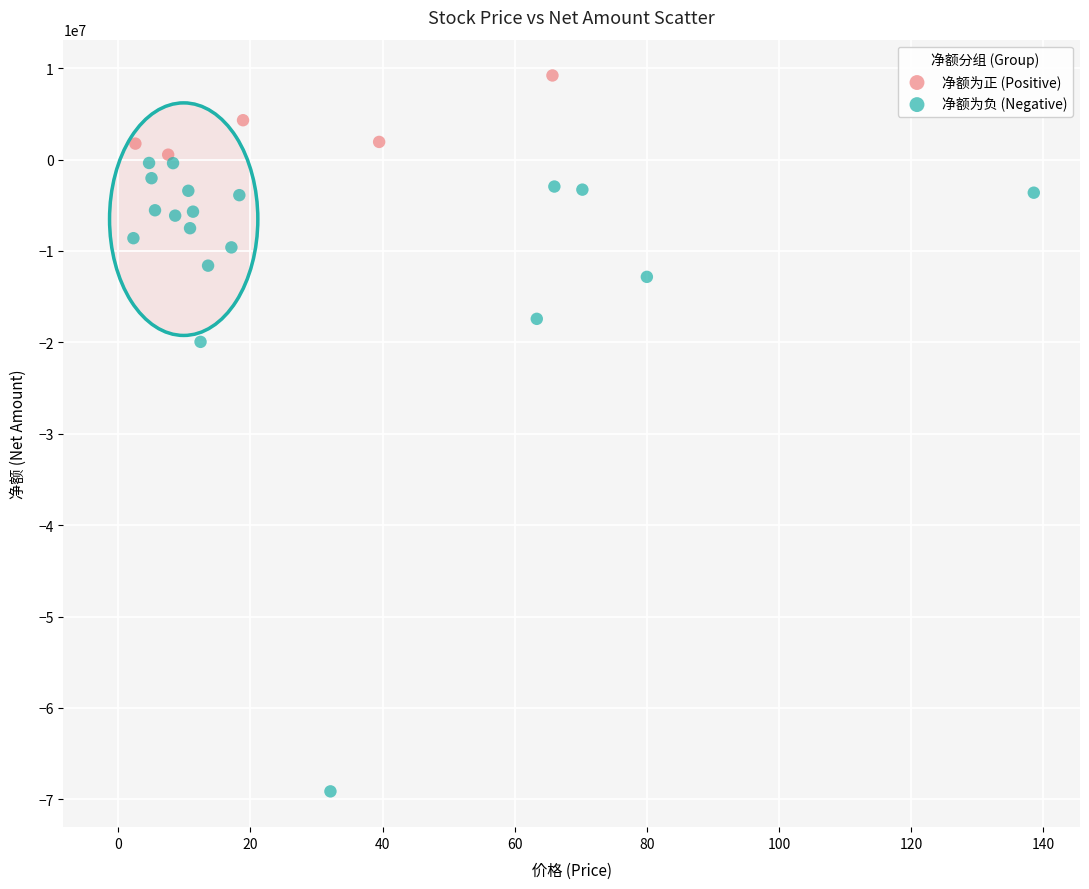

Which series contains the lowest Y value?

净额为负 (Negative)